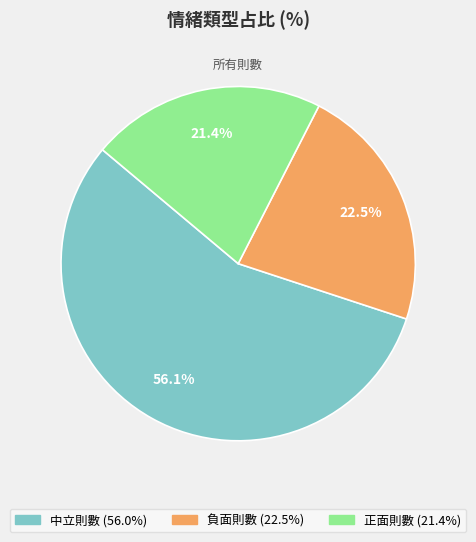

To the nearest percent, what portion does 中立則數 represent?

56%